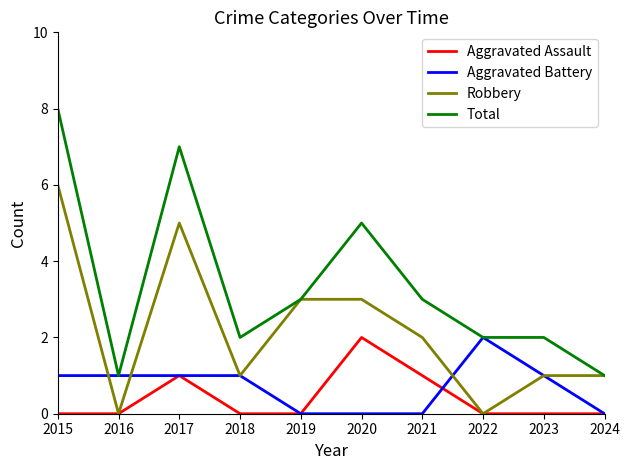

Reading left to right, transcribe all the data shown in this chart.

Aggravated Assault: 2015=0	2016=0	2017=1	2018=0	2019=0	2020=2	2021=1	2022=0	2023=0	2024=0
Aggravated Battery: 2015=1	2016=1	2017=1	2018=1	2019=0	2020=0	2021=0	2022=2	2023=1	2024=0
Robbery: 2015=6	2016=0	2017=5	2018=1	2019=3	2020=3	2021=2	2022=0	2023=1	2024=1
Total: 2015=8	2016=1	2017=7	2018=2	2019=3	2020=5	2021=3	2022=2	2023=2	2024=1